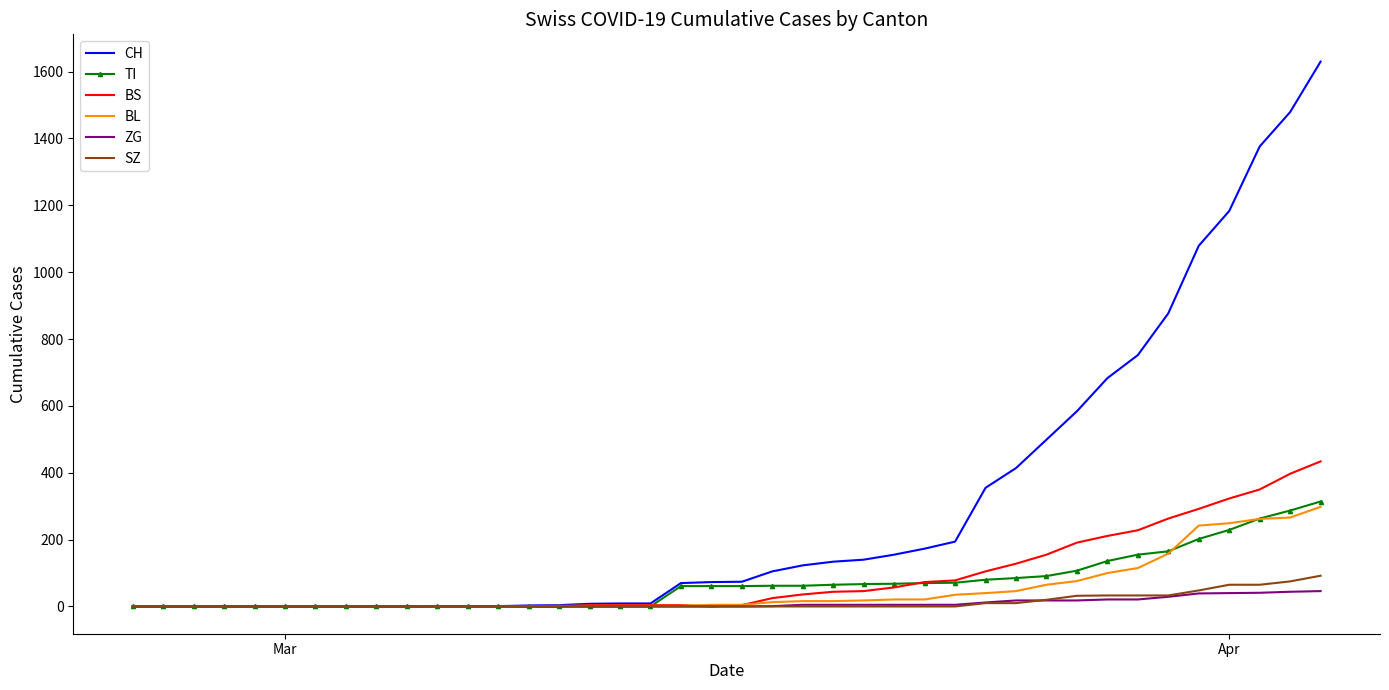

Which series has the widest spread of values?

CH